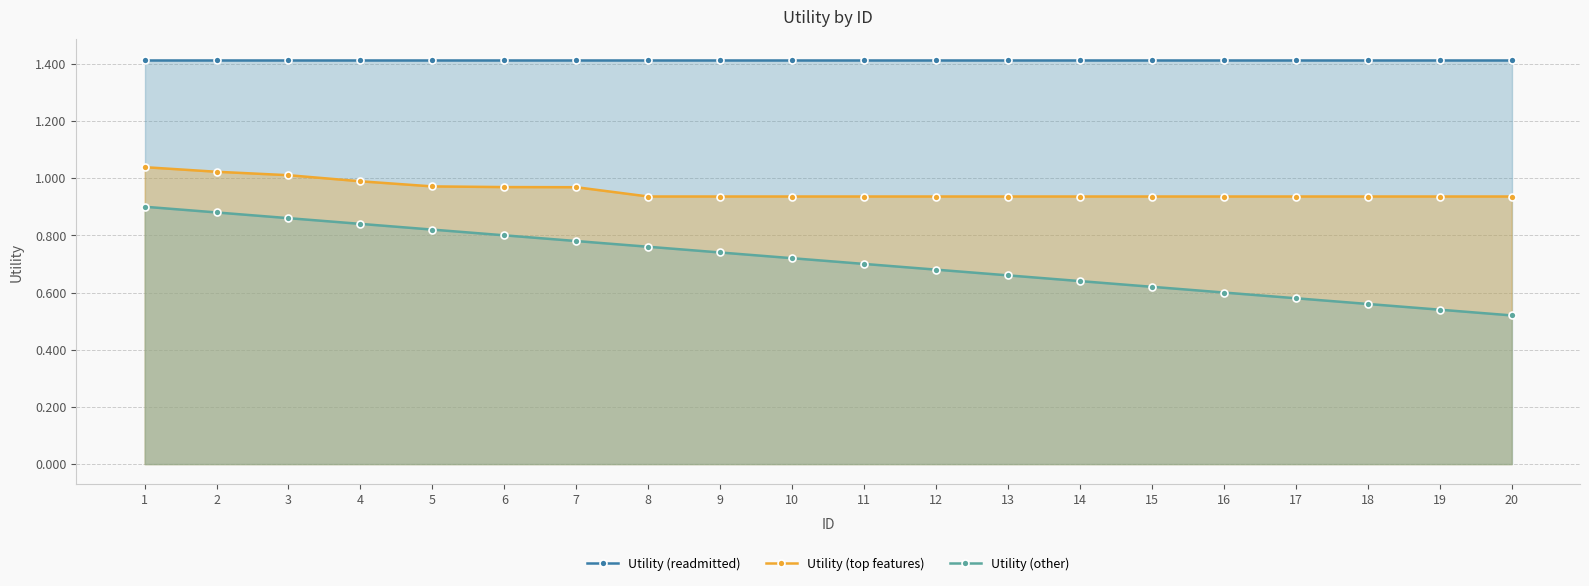

Which series has the largest total across all categories?

Utility (readmitted)